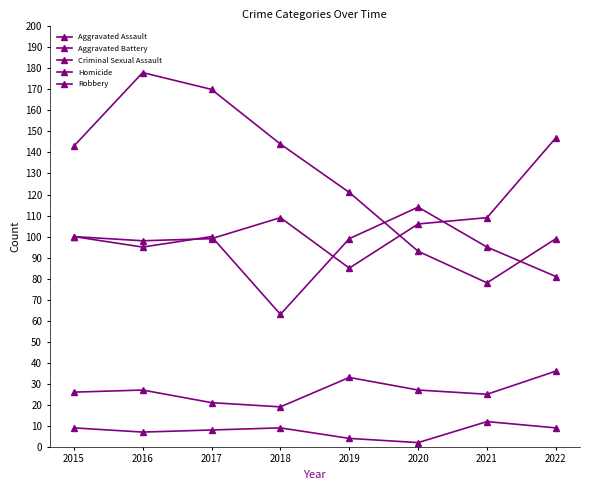

What is the highest value of the Criminal Sexual Assault series?

36